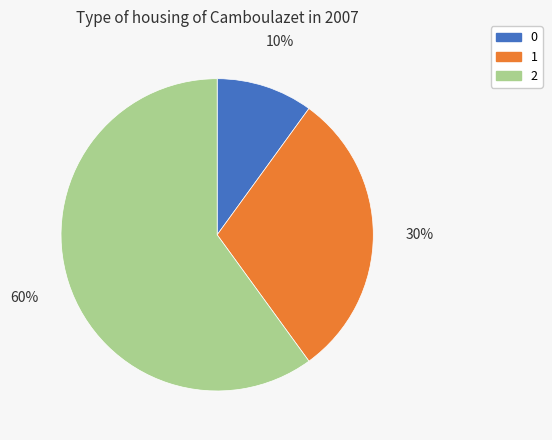

What percentage is the 2 slice, to the nearest percent?

60%